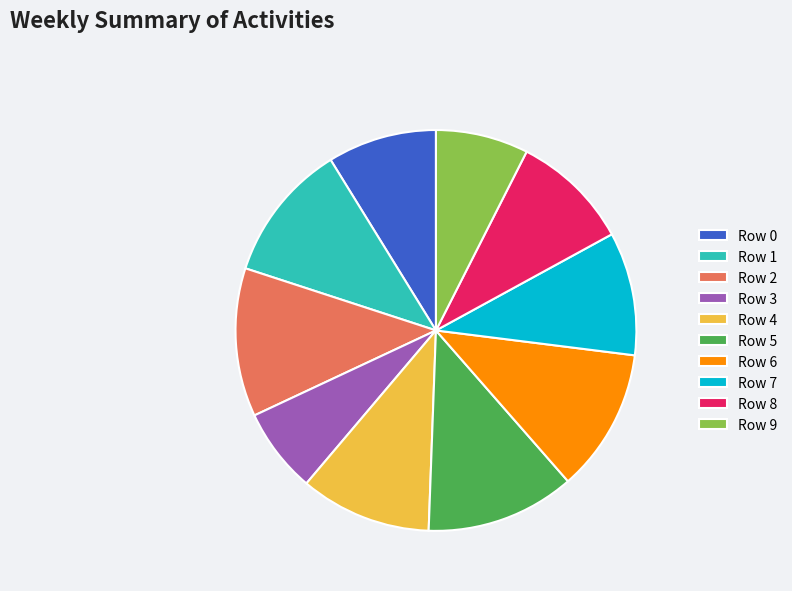

Does any single category account for the majority?

No